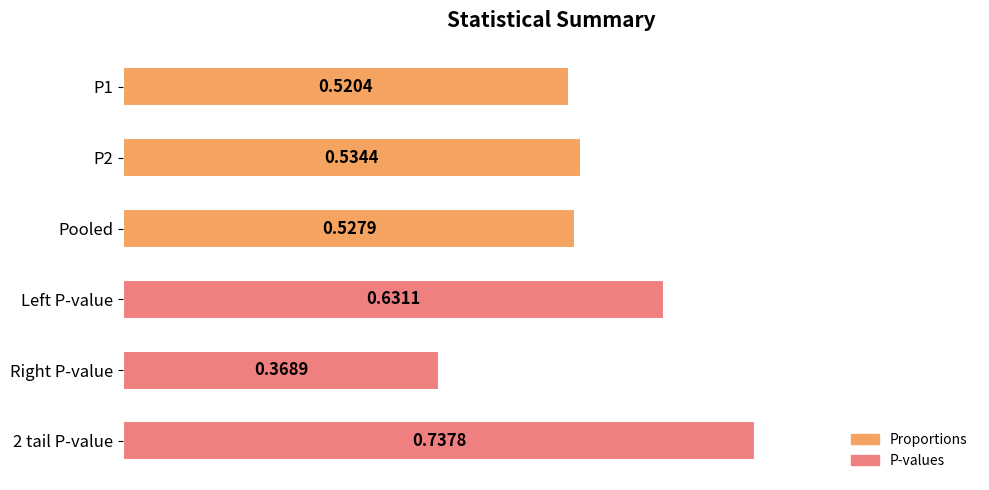

What is the sum of the values at 2 tail P-value and Pooled?

1.3